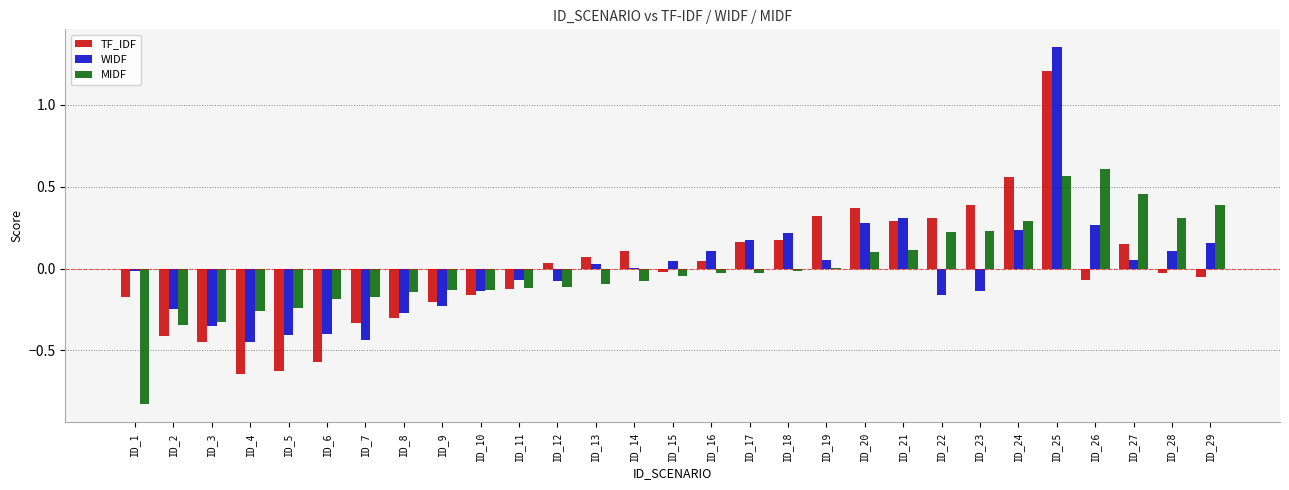

Is the value of WIDF at ID_12 greater than the value of MIDF at ID_1?

Yes